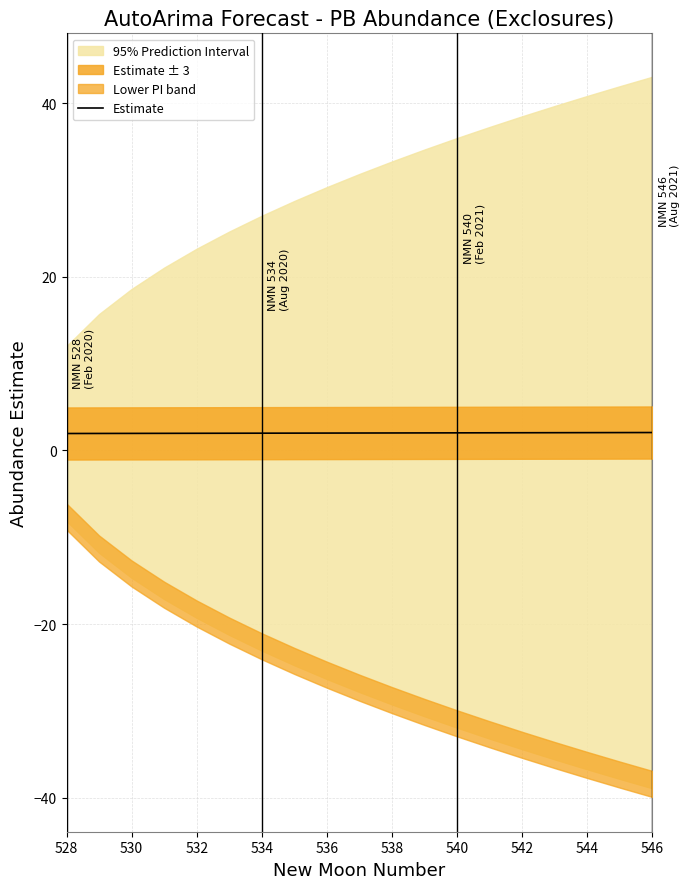

Is it true that Estimate equals 2.1 at 546?

True